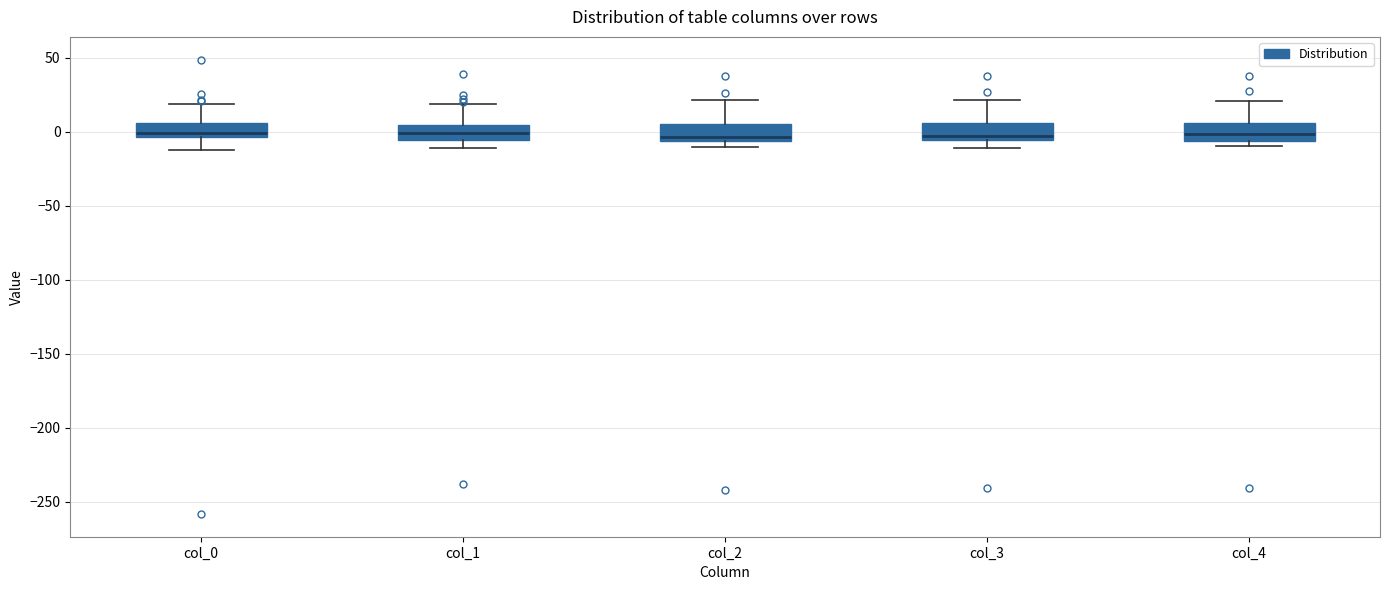

Where is the lower edge of the box for col_3 on the y-axis? The values are not printed on the chart, so give them approximately, as read against the axis.

-5